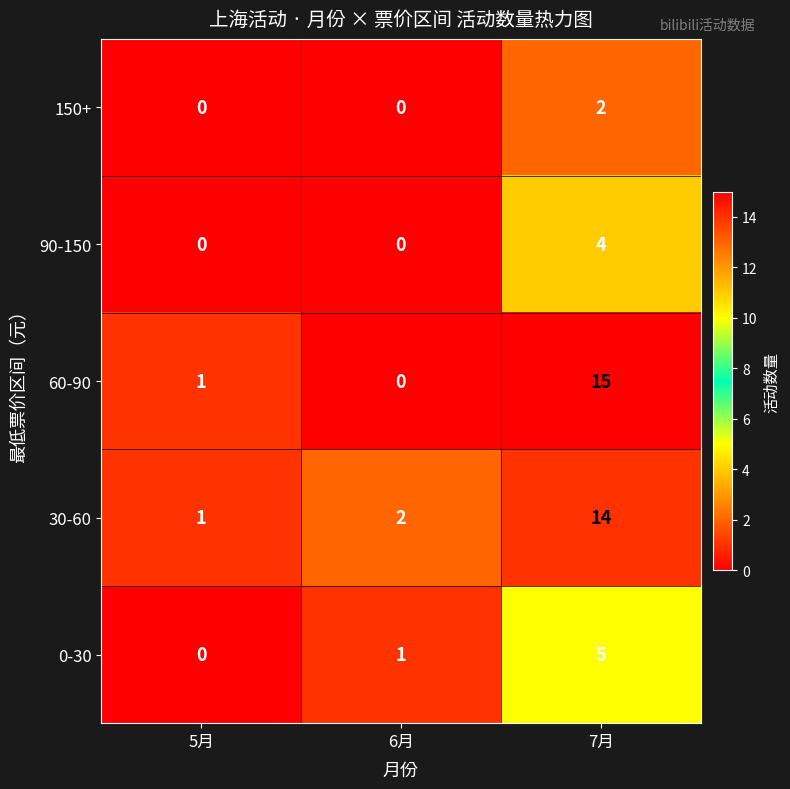

List the series in order of their peak value, lowest first.

150+, 90-150, 0-30, 30-60, 60-90